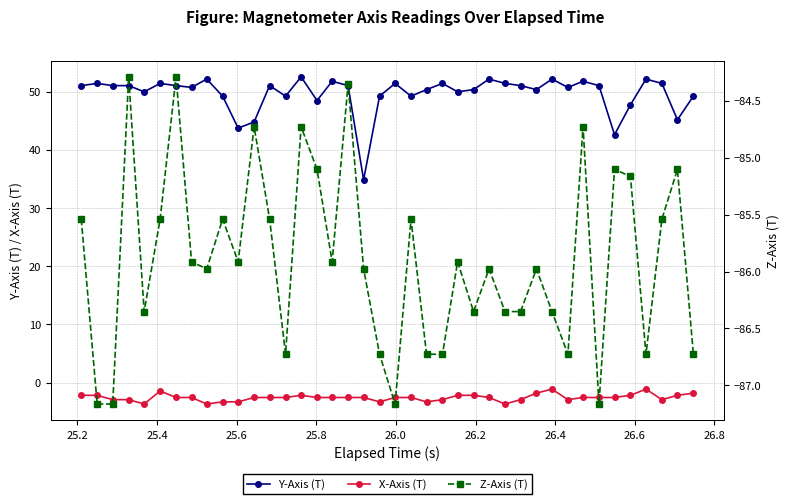

True or false: X-Axis (T) has more than 2 points higher than both neighbors.

True